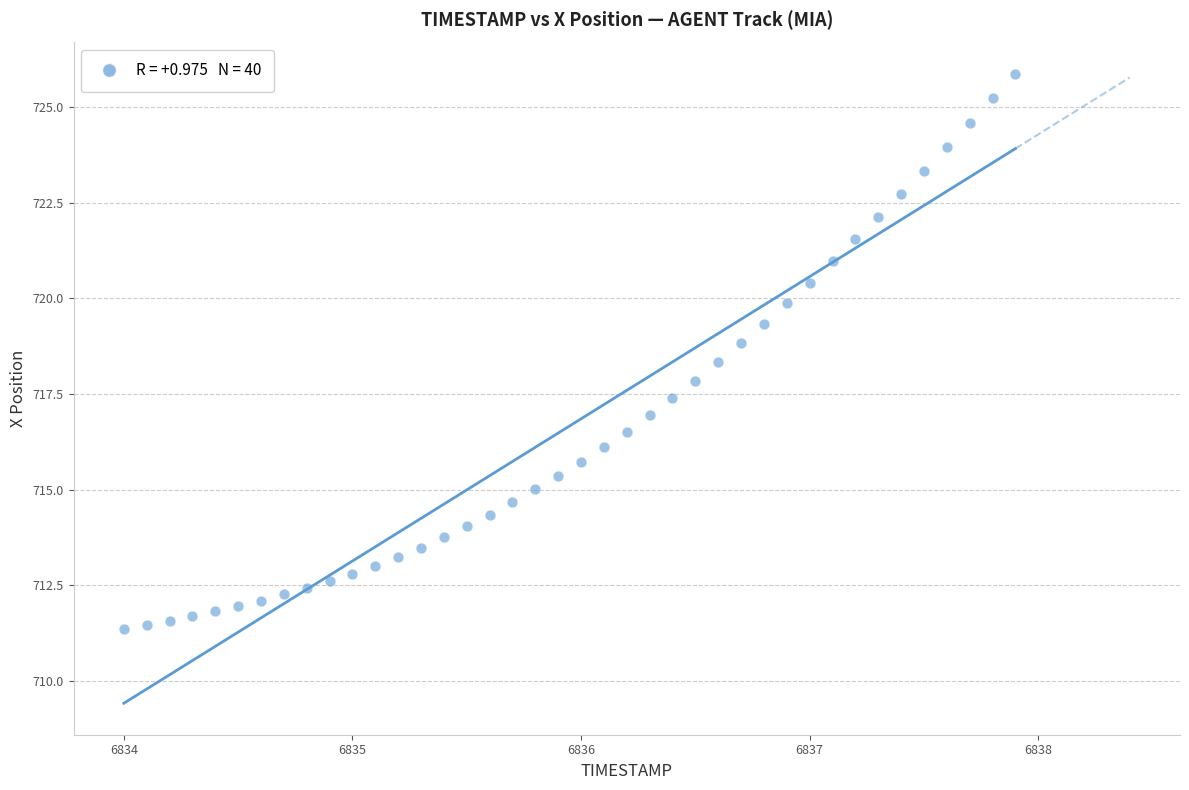

What is the range of Y values (max minus min)?

14.5